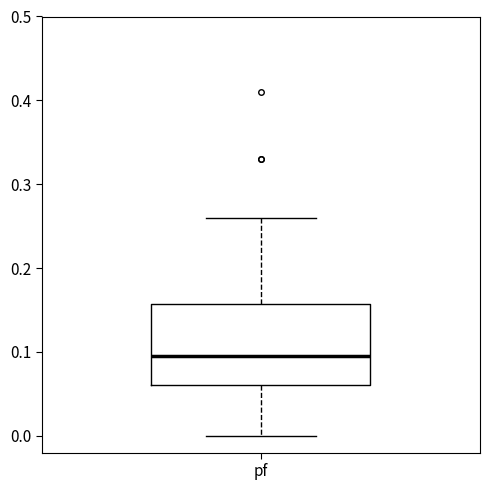

Where does the lower whisker of the box for pf end on the y-axis? The values are not printed on the chart, so give them approximately, as read against the axis.

0.00